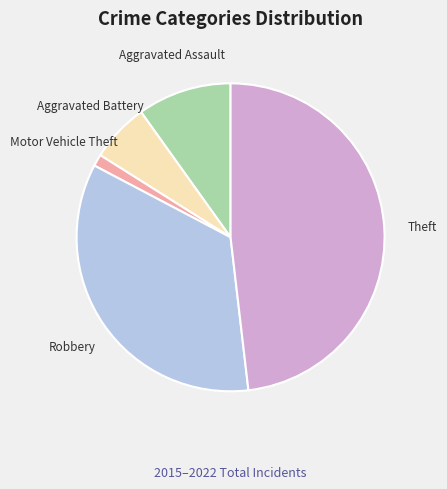

Does any single category account for the majority?

No